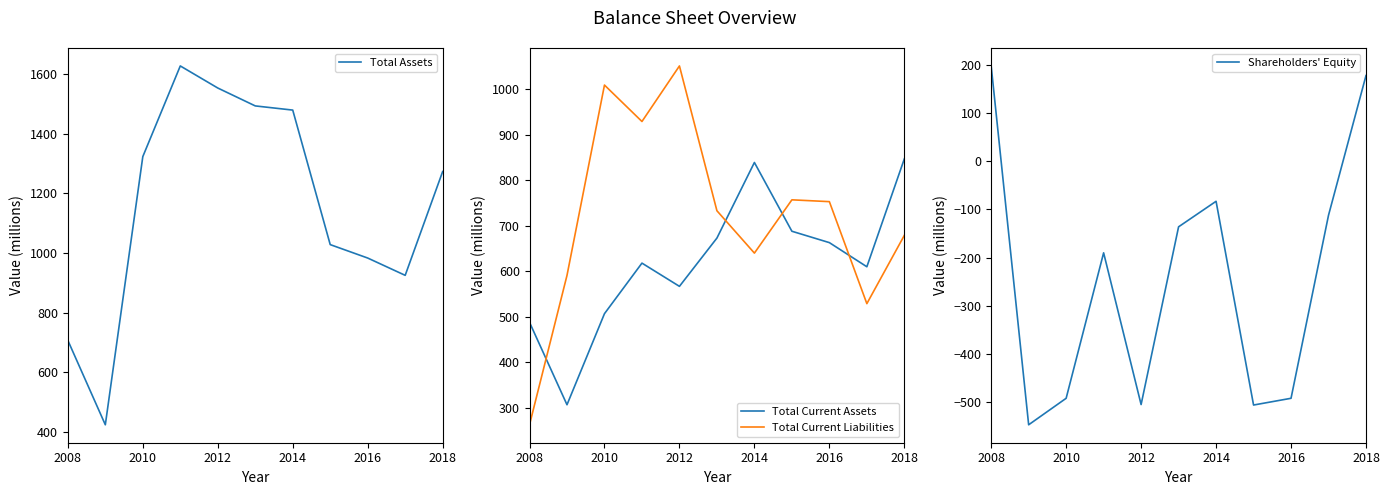

At which label is Total Current Assets closest to 577?

2012